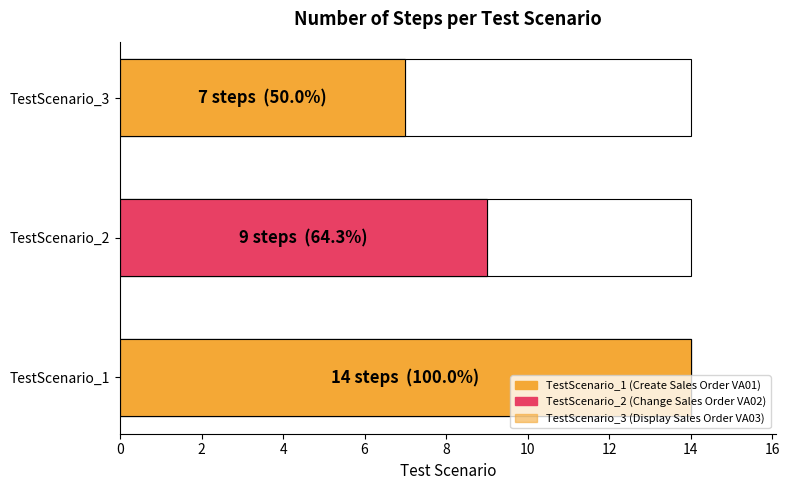

The value at TestScenario_1 is 19. True or false?

False